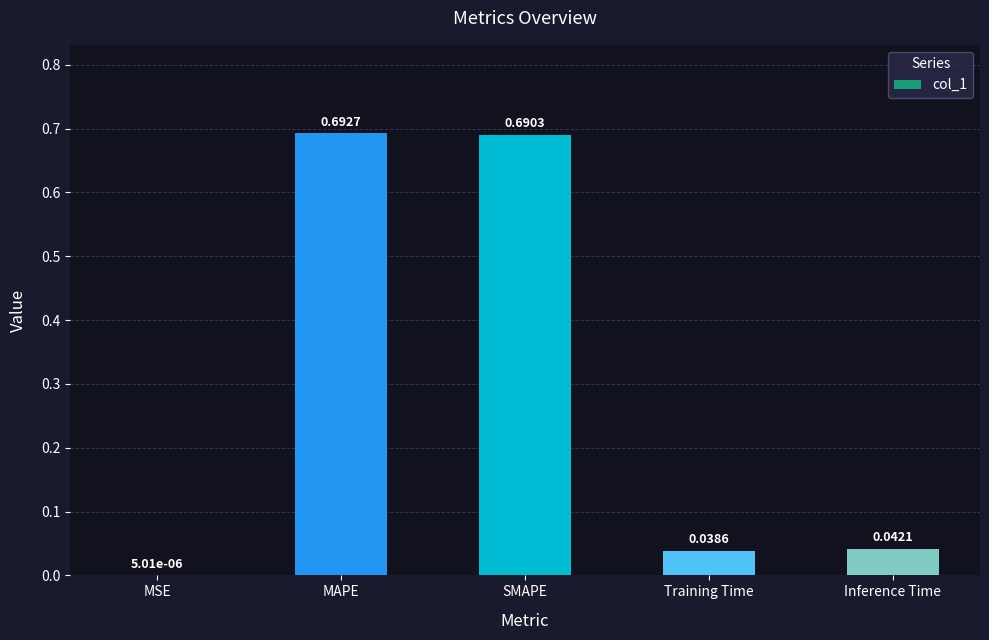

Which label corresponds to the largest value in the chart?

MAPE